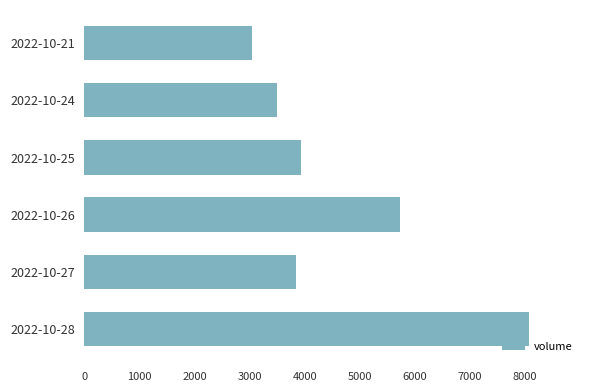

What is the sum of all values?

28132